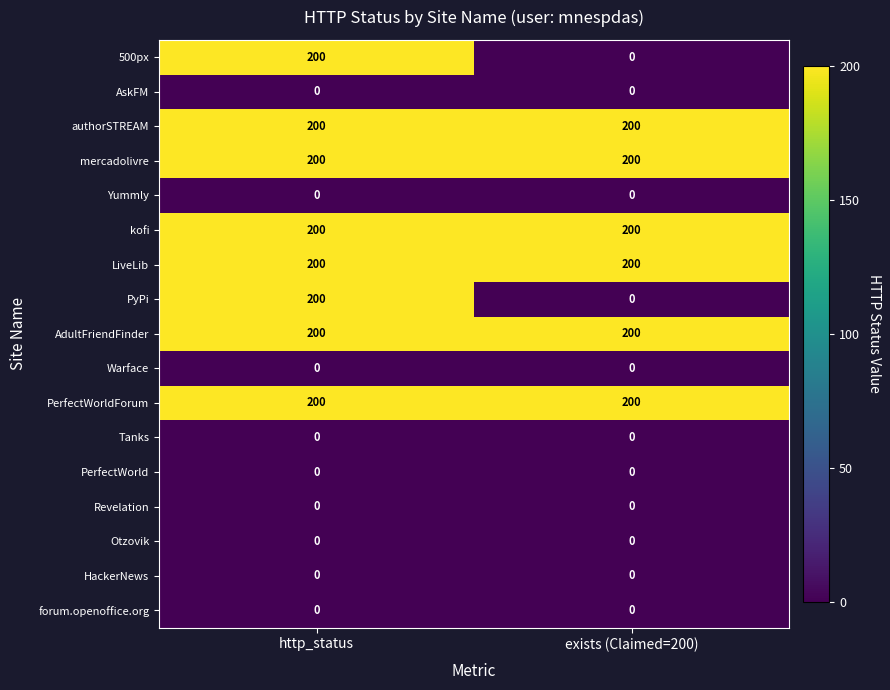

What is the spread (max minus min) of values at exists (Claimed=200)?

200